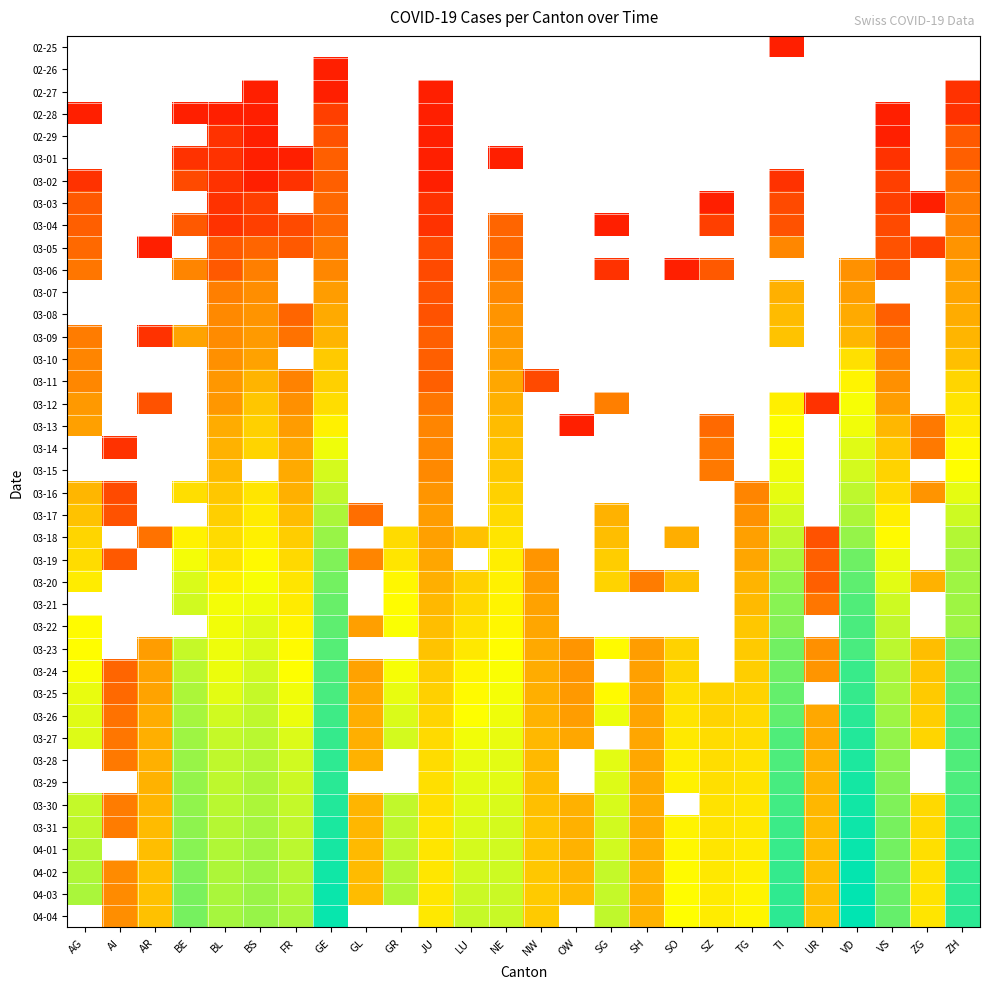

How many categories are shown in the chart?

26